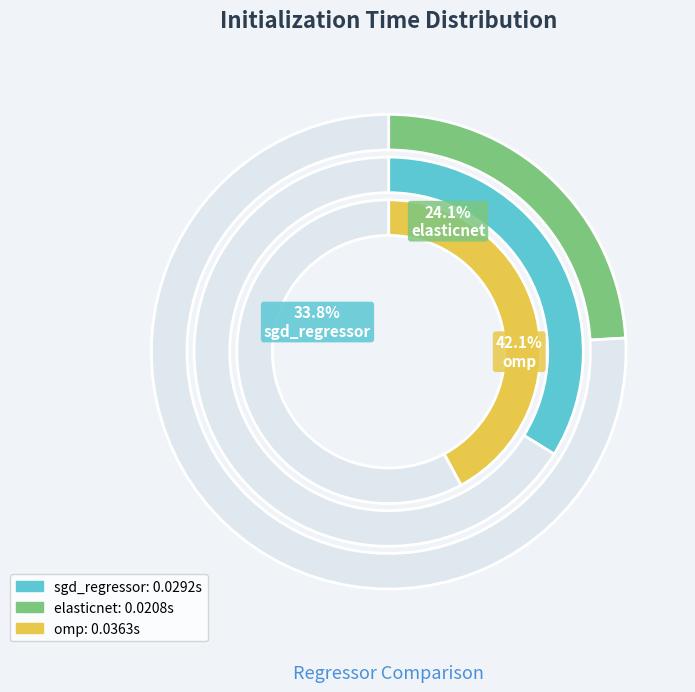

Is elasticnet the majority of the pie?

No